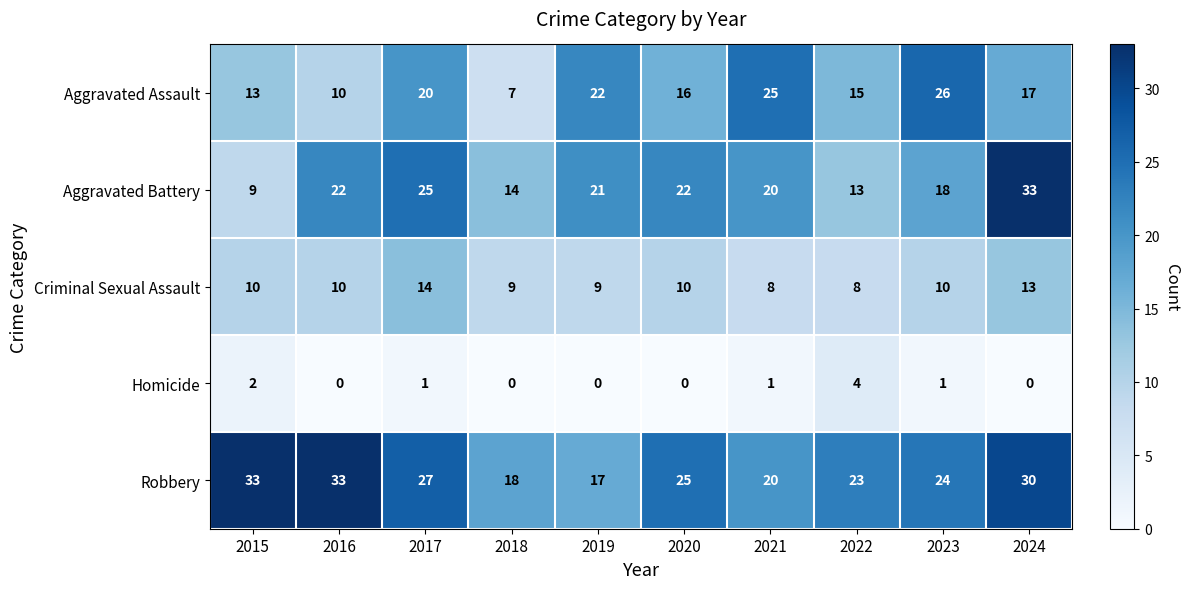

What is the spread (max minus min) of values at 2021?

24